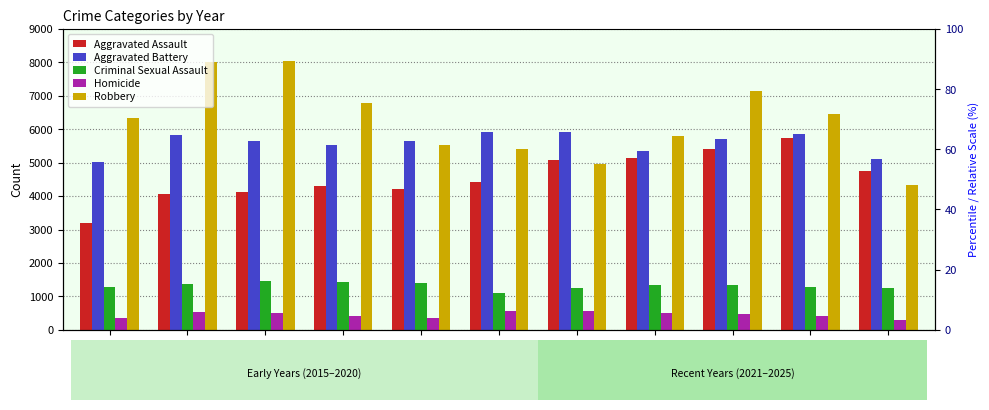

Reading right to left, extract all data points from this chart.

Aggravated Assault: 4739	5729	5398	5125	5089	4432	4216	4303	4119	4048	3205
Aggravated Battery: 5115	5865	5723	5341	5909	5927	5661	5524	5656	5820	5034
Criminal Sexual Assault: 1258	1278	1344	1337	1245	1092	1402	1445	1454	1381	1276
Homicide: 301	426	462	510	573	561	368	414	496	529	358
Robbery: 4338	6460	7143	5793	4960	5397	5519	6787	8036	8026	6322